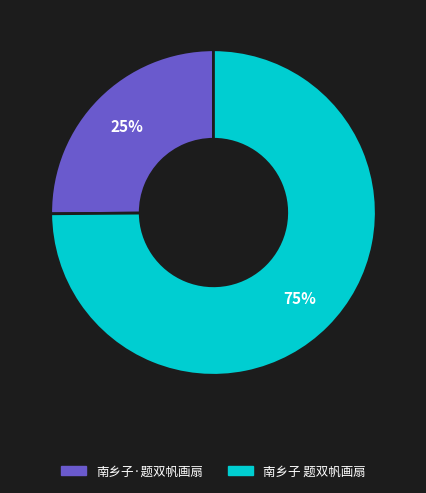

Count the number of slices in the pie.

2